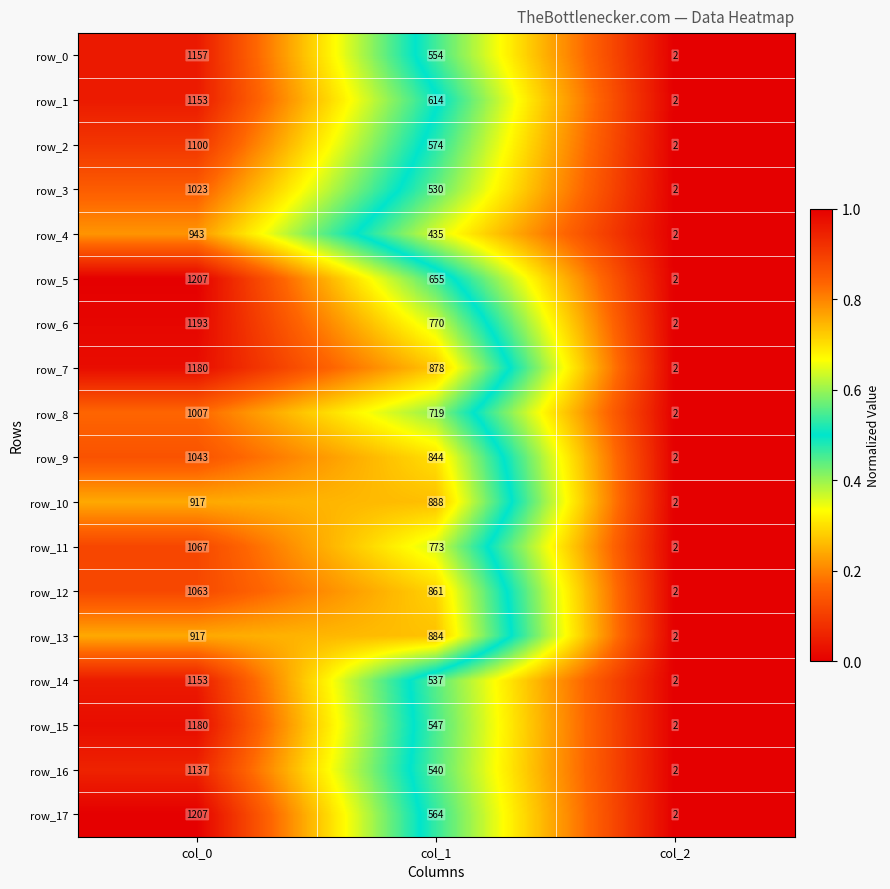

The row_12 series shows 0.2 at col_1. True or false?

False